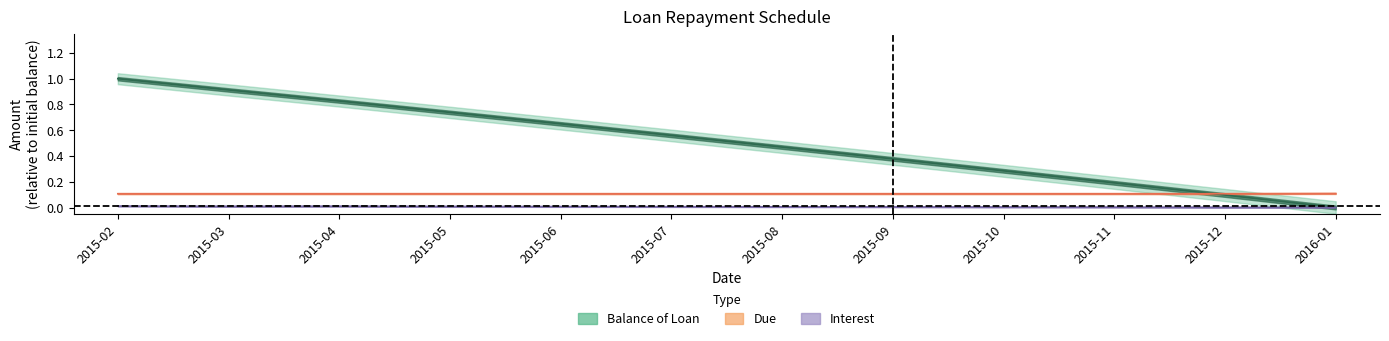

What is the sum of the Balance of Loan values at 2015-06 and 2015-03?

1.6